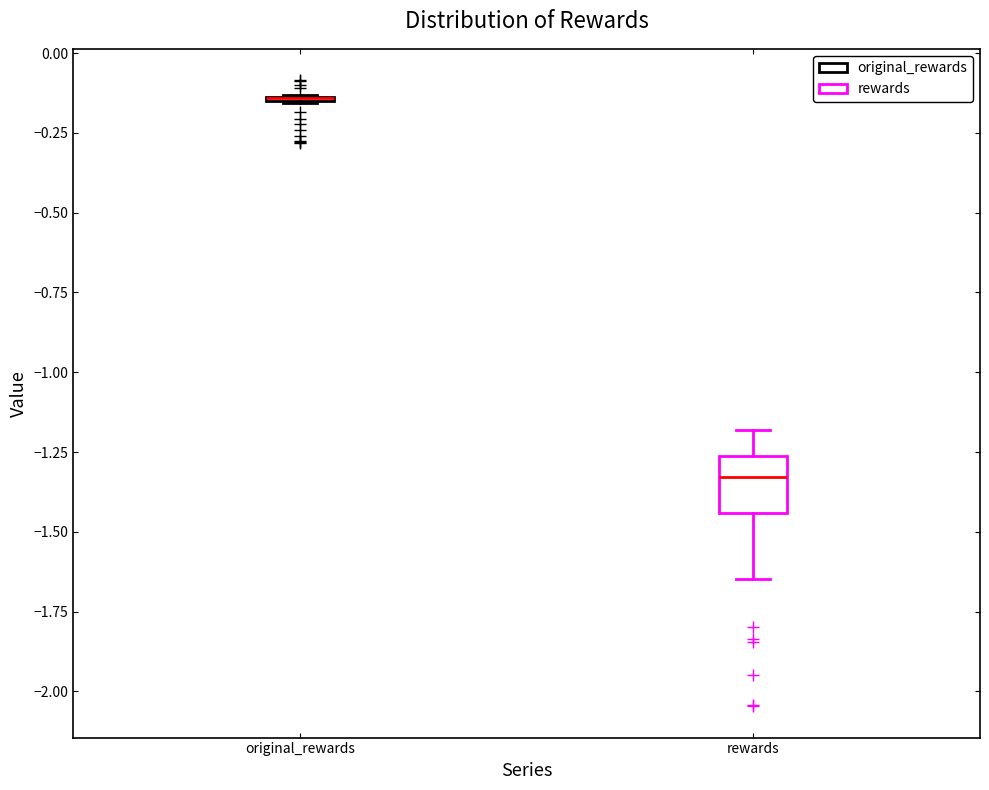

Reading left to right, transcribe this box plot: for each box, give where its median line is, the range the box spans, and where its two whiskers end, as read against the y-axis. The values are not printed on the chart, so give them approximately, as read against the axis.

original_rewards: box collapsed to a line at -0.15, whiskers -0.15 to -0.15
rewards: median -1.35, box -1.45 to -1.25, whiskers -1.65 to -1.20